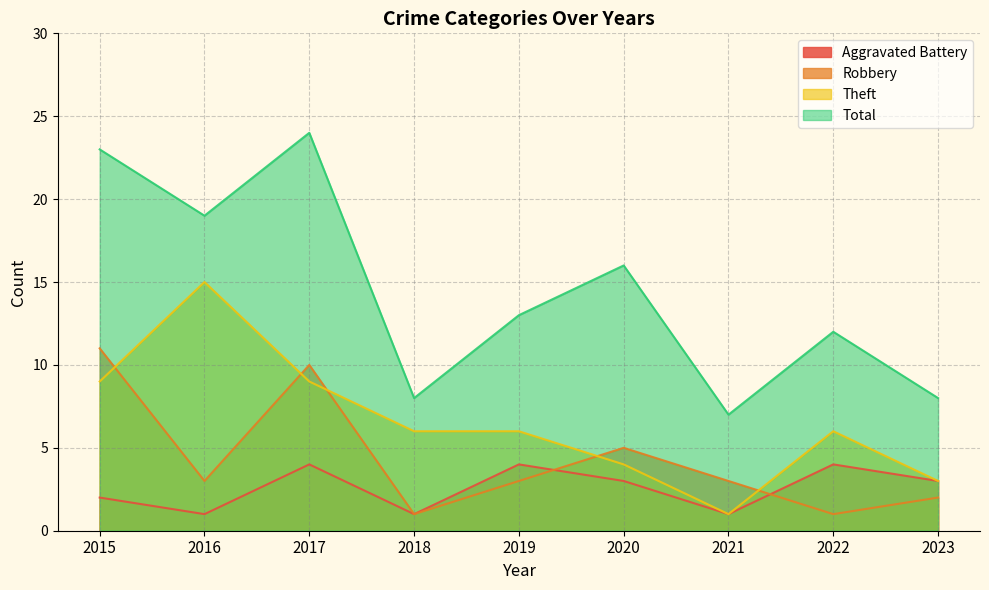

Read the Total value at 2016.

19